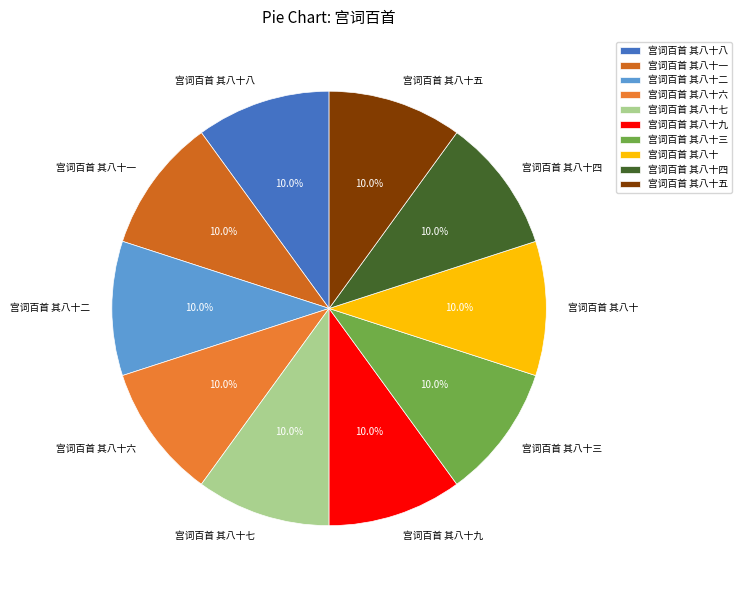

Does 宫词百首 其八十一 represent more than half of the total?

No